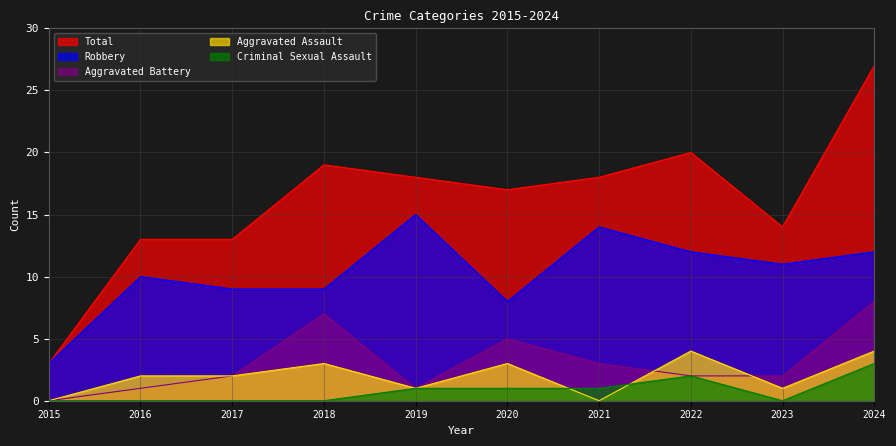

Reading left to right, what are all the values shown in this chart?

Total: 2015=3	2016=13	2017=13	2018=19	2019=18	2020=17	2021=18	2022=20	2023=14	2024=27
Robbery: 2015=3	2016=10	2017=9	2018=9	2019=15	2020=8	2021=14	2022=12	2023=11	2024=12
Aggravated Battery: 2015=0	2016=1	2017=2	2018=7	2019=1	2020=5	2021=3	2022=2	2023=2	2024=8
Aggravated Assault: 2015=0	2016=2	2017=2	2018=3	2019=1	2020=3	2021=0	2022=4	2023=1	2024=4
Criminal Sexual Assault: 2015=0	2016=0	2017=0	2018=0	2019=1	2020=1	2021=1	2022=2	2023=0	2024=3